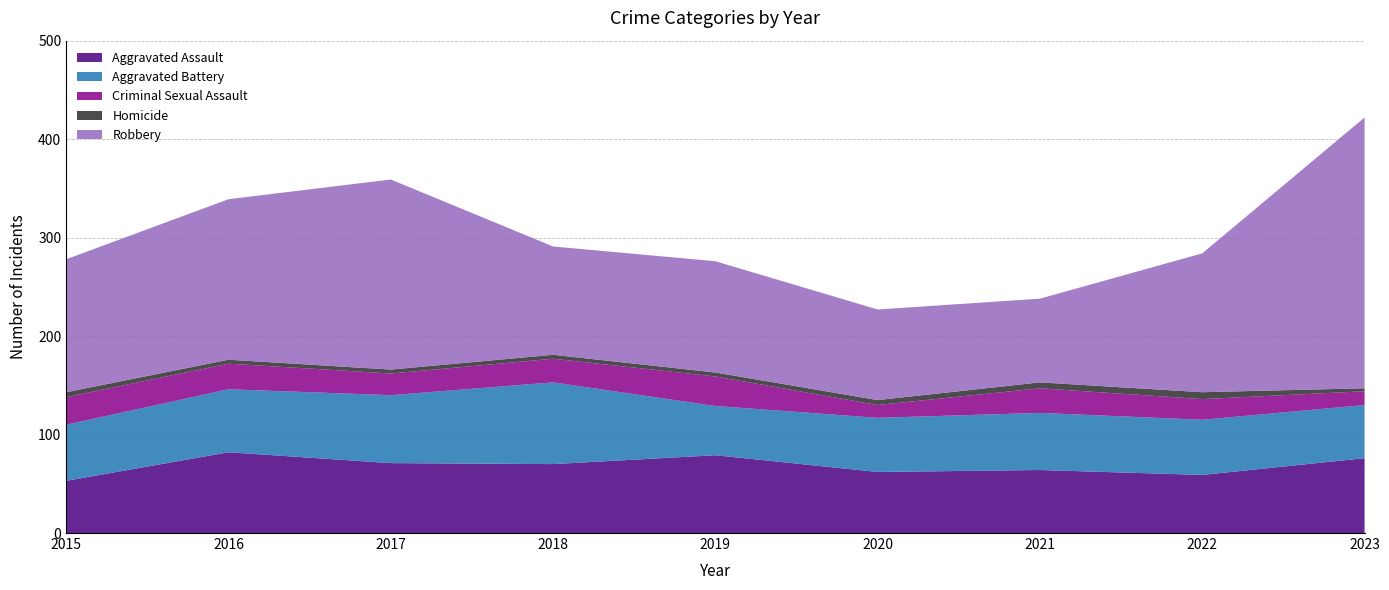

Reading right to left, extract all data points from this chart.

Aggravated Assault: 76	59	64	62	79	70	71	82	53
Aggravated Battery: 54	56	58	55	50	83	69	64	57
Criminal Sexual Assault: 14	21	25	13	30	24	22	26	28
Homicide: 3	7	6	5	4	4	4	4	5
Robbery: 275	141	85	92	113	110	193	163	135